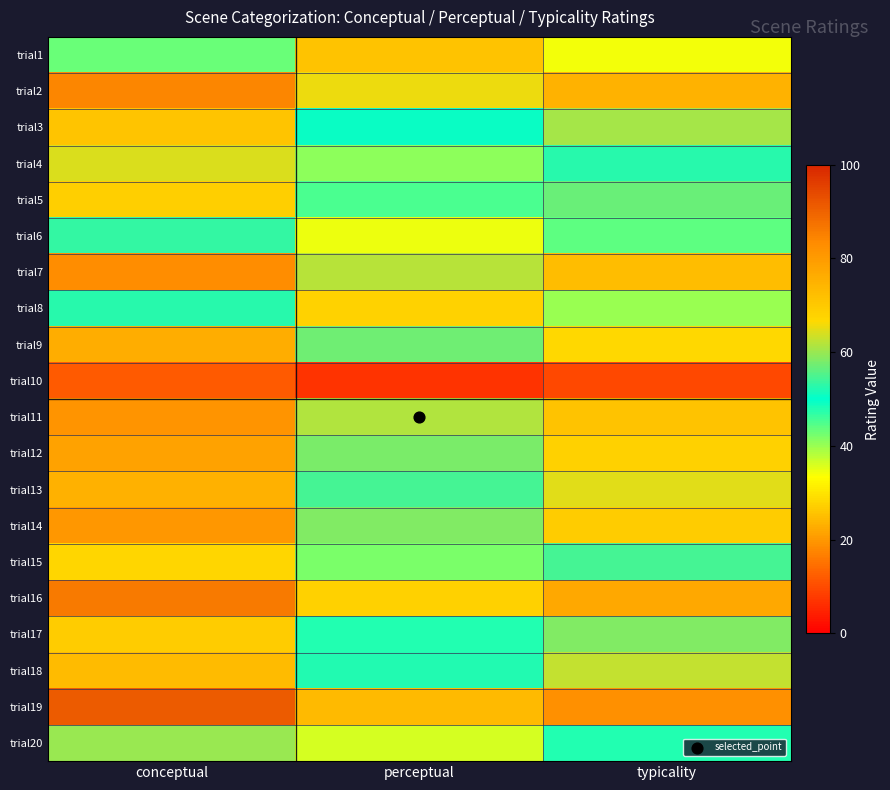

Reading right to left, transcribe all the data shown in this chart.

trial1: typicality=34.3	perceptual=25.6	conceptual=43.0
trial2: typicality=74.8	perceptual=65.4	conceptual=84.2
trial3: typicality=60.7	perceptual=50.6	conceptual=70.8
trial4: typicality=52.4	perceptual=40.8	conceptual=64.1
trial5: typicality=56.9	perceptual=45.2	conceptual=68.7
trial6: typicality=43.8	perceptual=34.5	conceptual=53.2
trial7: typicality=72.5	perceptual=62.0	conceptual=83.1
trial8: typicality=40.0	perceptual=27.5	conceptual=52.5
trial9: typicality=66.5	perceptual=57.1	conceptual=75.9
trial10: typicality=9.4	perceptual=6.8	conceptual=11.9
trial11: typicality=71.4	perceptual=61.4	conceptual=81.4
trial12: typicality=68.2	perceptual=57.8	conceptual=78.5
trial13: typicality=64.8	perceptual=54.3	conceptual=75.3
trial14: typicality=69.4	perceptual=58.4	conceptual=80.5
trial15: typicality=54.4	perceptual=42.1	conceptual=66.8
trial16: typicality=77.2	perceptual=68.3	conceptual=86.2
trial17: typicality=58.5	perceptual=47.8	conceptual=69.2
trial18: typicality=62.5	perceptual=52.2	conceptual=72.8
trial19: typicality=82.3	perceptual=73.2	conceptual=91.4
trial20: typicality=48.0	perceptual=36.2	conceptual=59.8